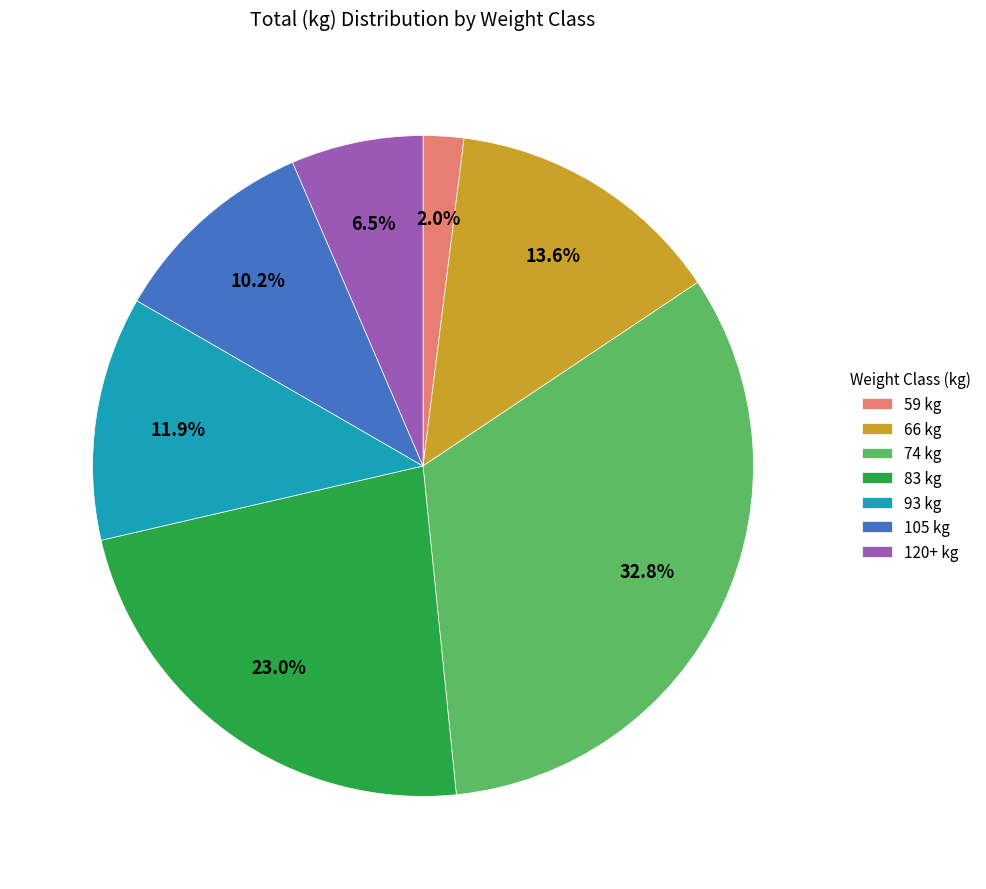

Count the number of slices in the pie.

7